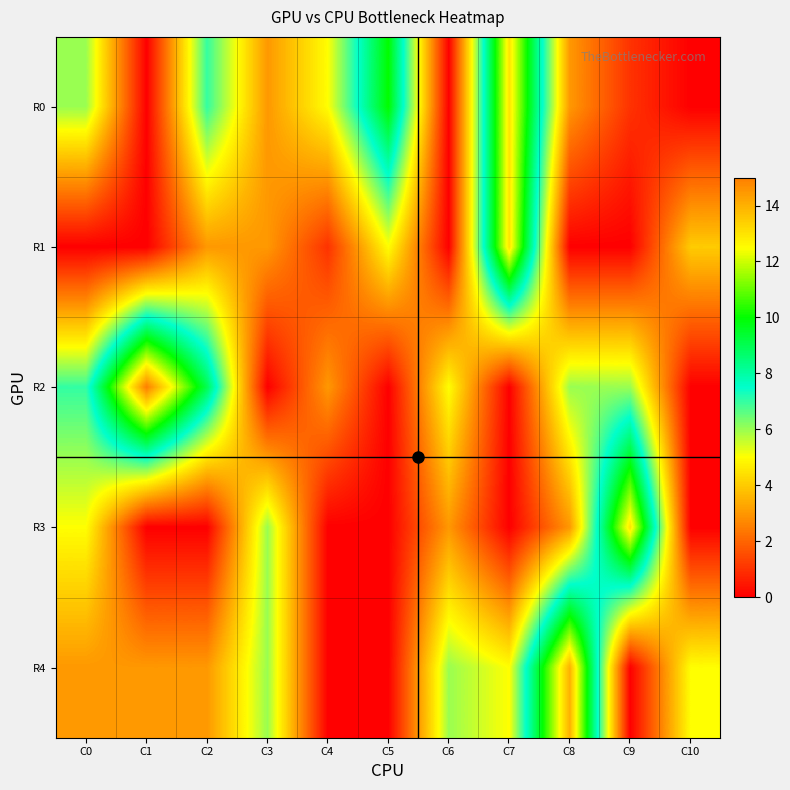

What is the maximum value shown in the chart?

15